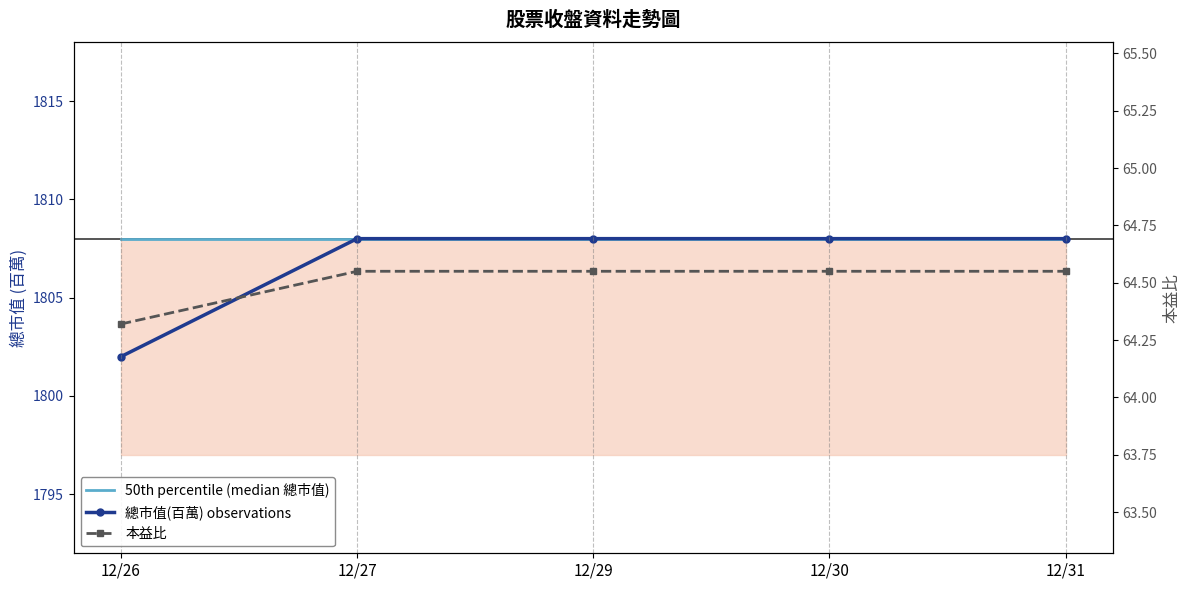

The value of 本益比 at 12/26 is 64.3. True or false?

True